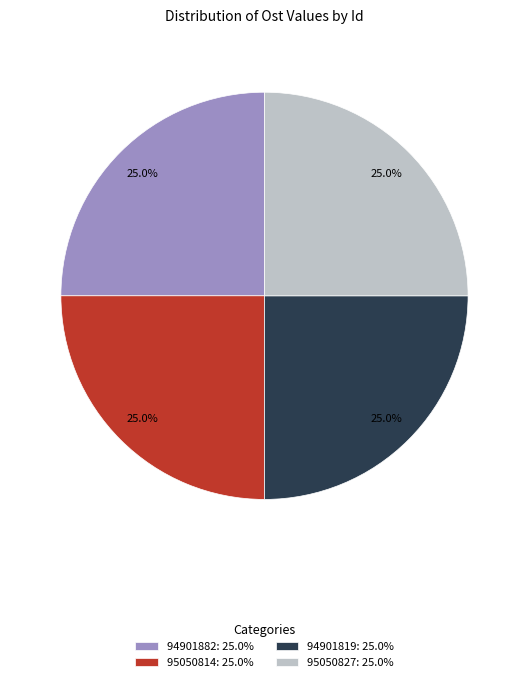

Is it true that 95050814 is 25% of the pie?

True